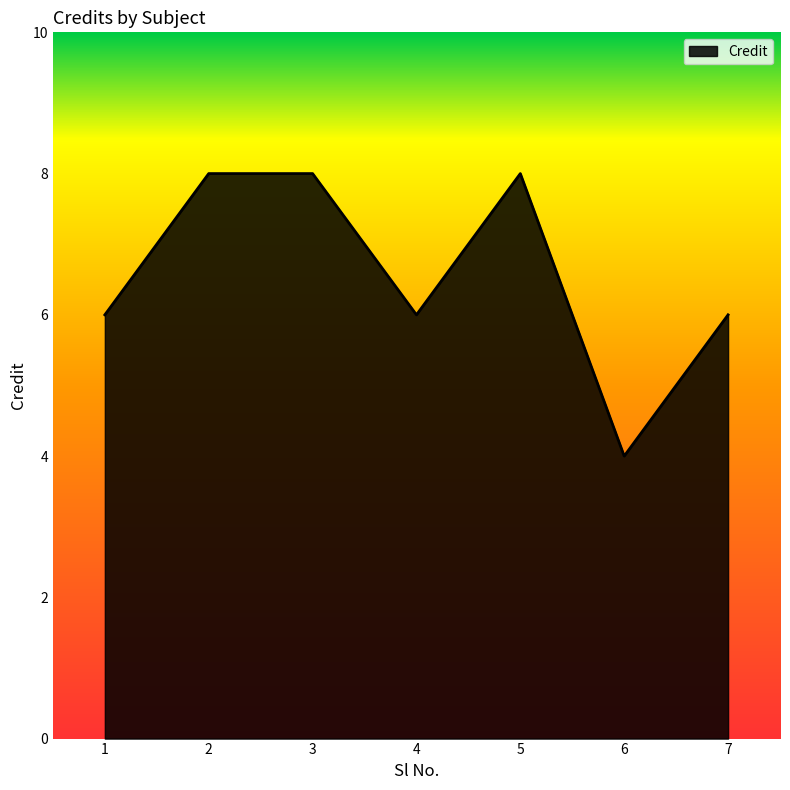

Reading left to right, transcribe all the data shown in this chart.

6	8	8	6	8	4	6